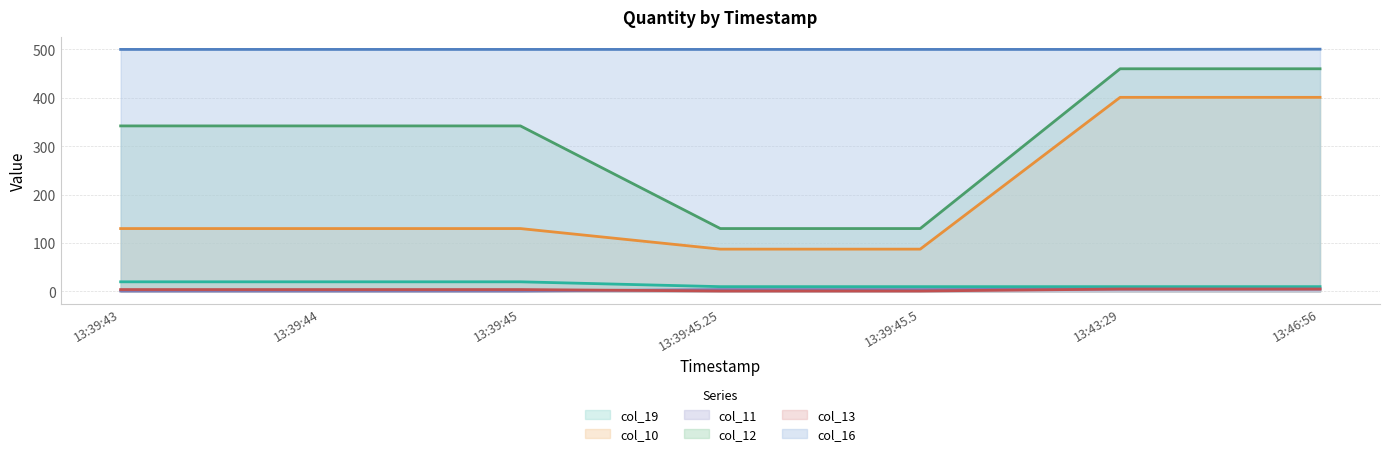

True or false: col_10 and col_11 cross at least once.

False